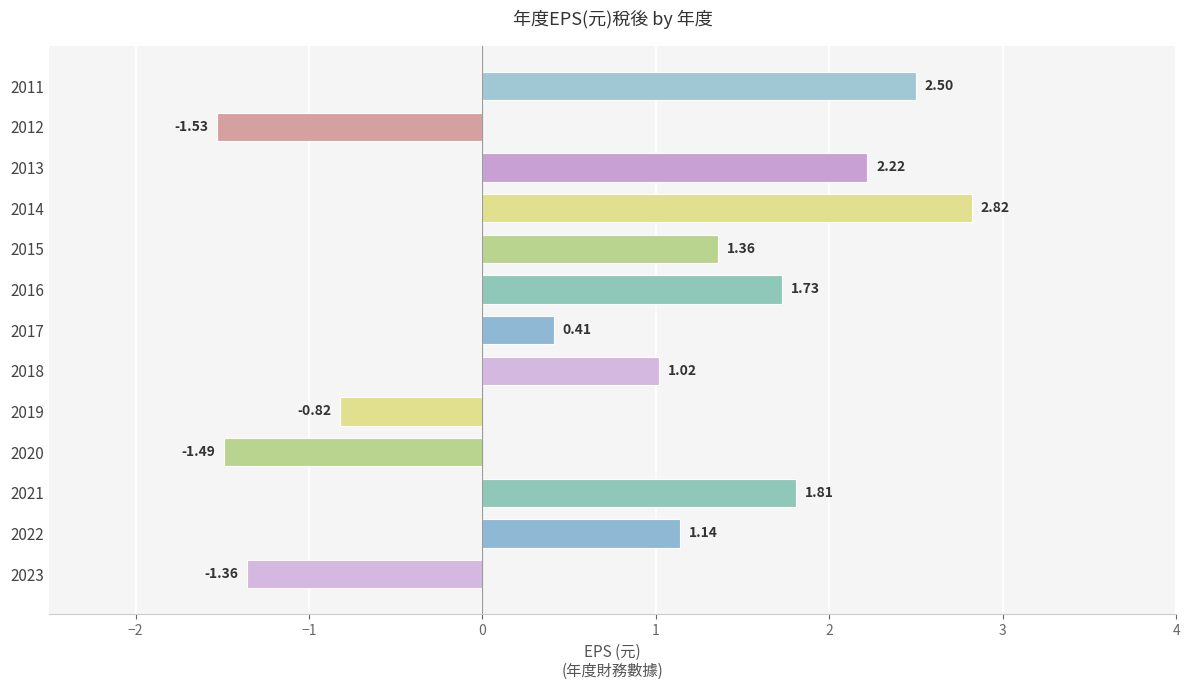

What is the change in value from 2015 to 2013?

+0.9